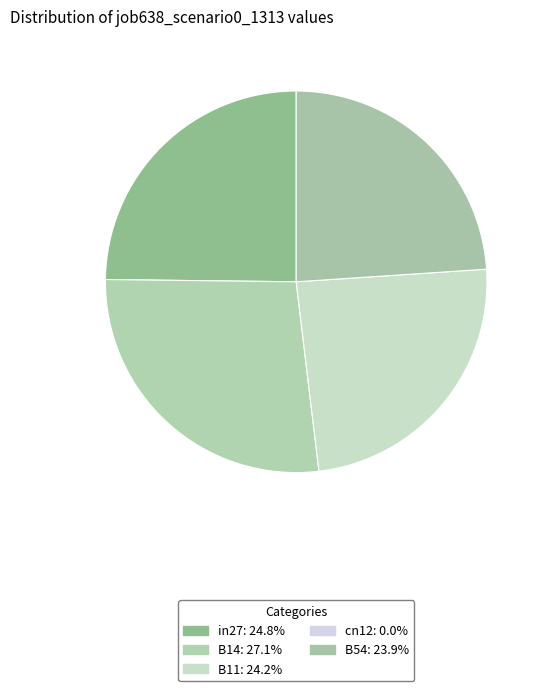

Which category has the biggest portion of the pie?

B14